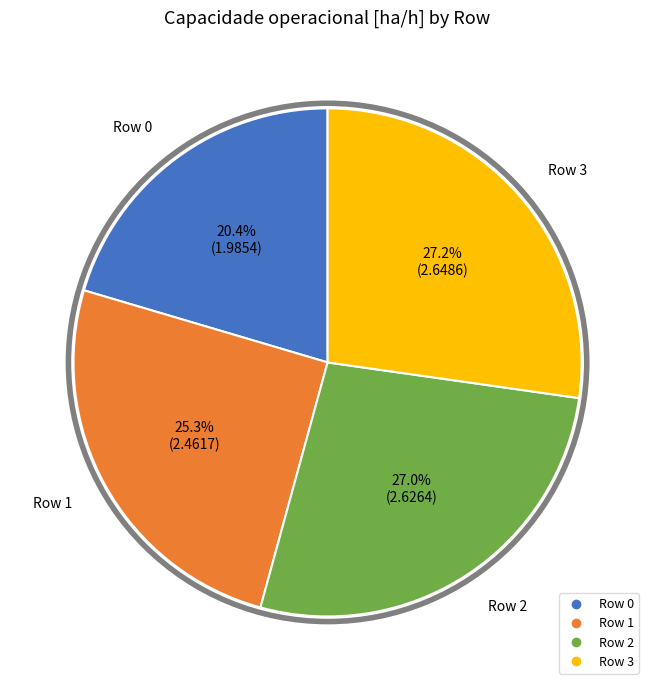

Does any single category account for the majority?

No